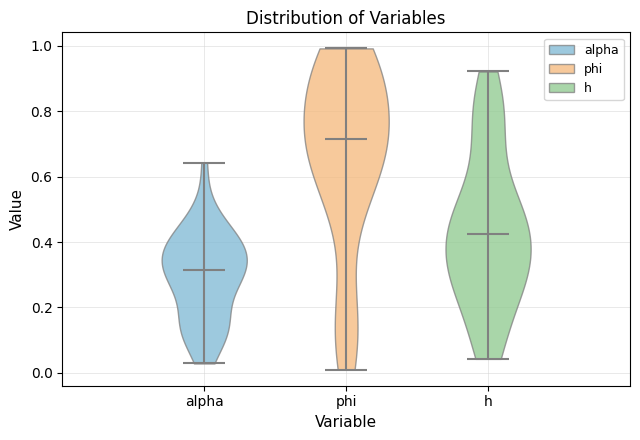

Reading left to right, read every violin against the y-axis: where its median line is, and the lowest and highest points it reaches. The values are not printed on the chart, so give them approximately, as read against the axis.

alpha: median line 0.32, lowest point 0.02, highest point 0.64
phi: median line 0.72, lowest point 0.00, highest point 1.00
h: median line 0.42, lowest point 0.04, highest point 0.92